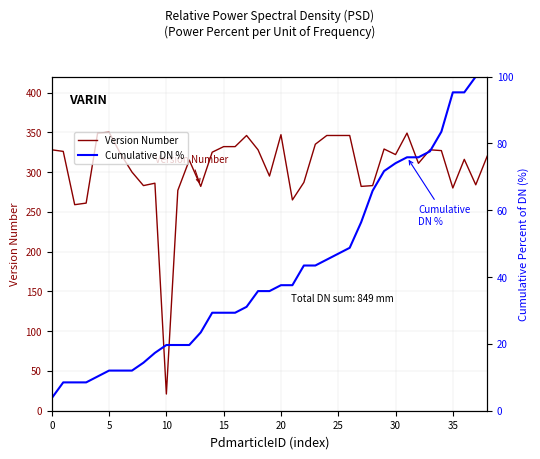

What are all the series names shown in the legend?

Version Number, Cumulative DN %